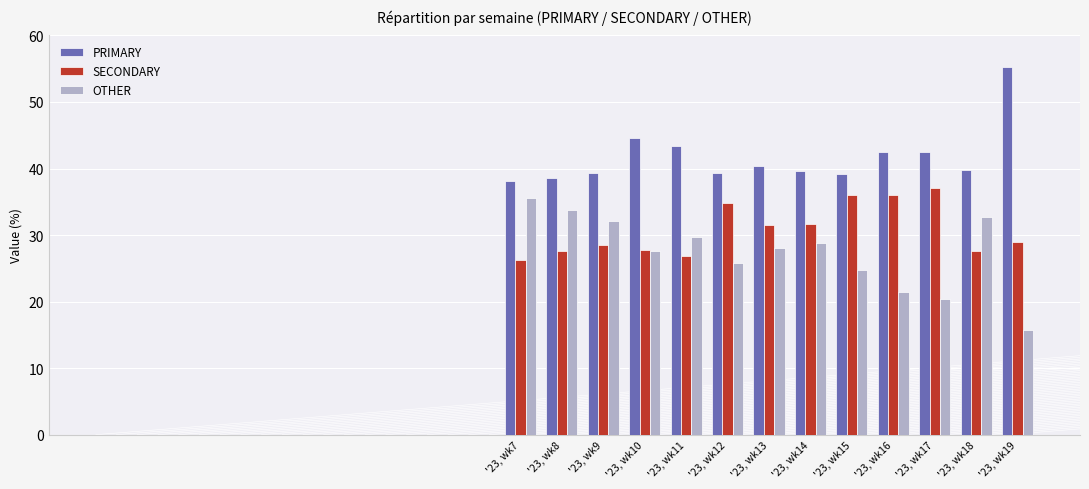

What is the difference between the highest and lowest values at '23, wk7?

11.8